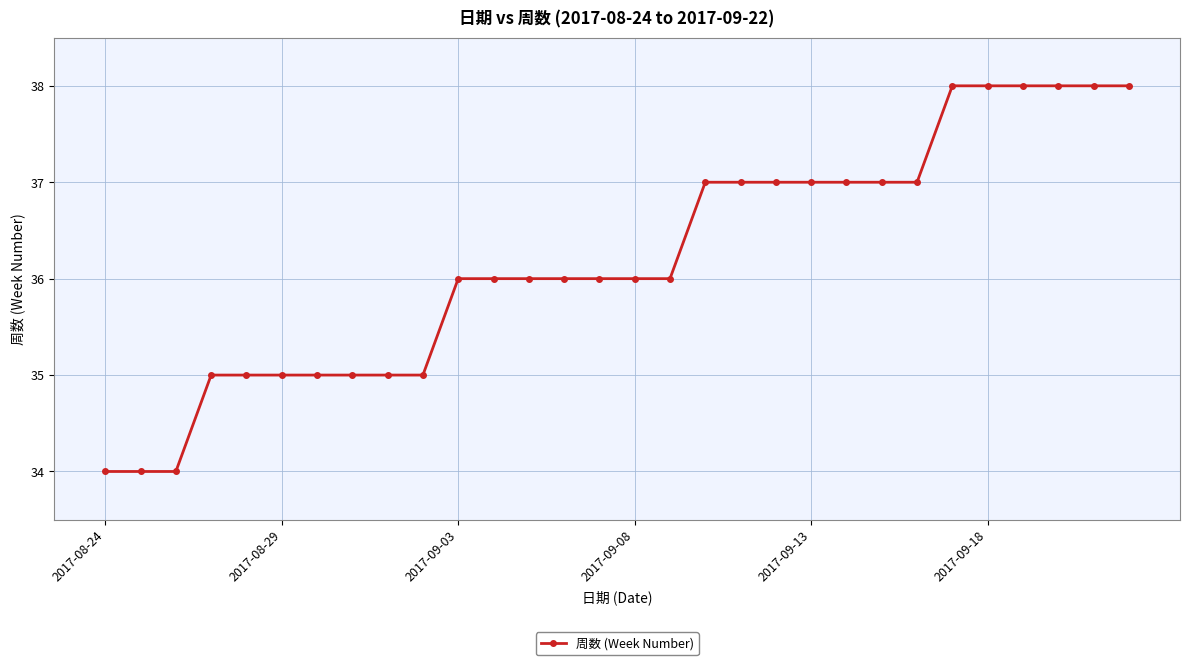

What is the value of the 29th point from the left?

38